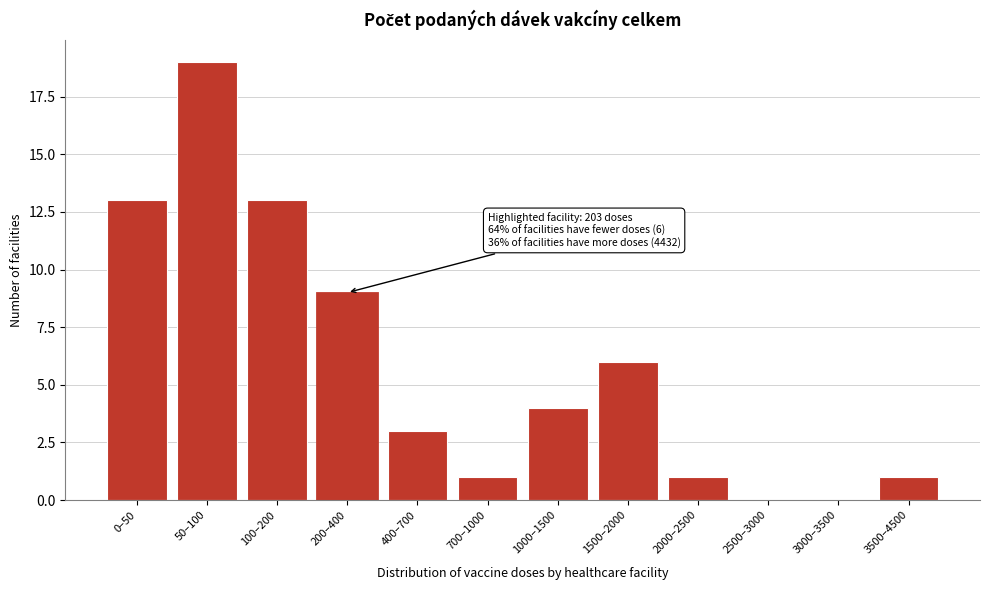

Reading left to right, extract all data points from this chart.

0–50=13	50–100=19	100–200=13	200–400=9	400–700=3	700–1000=1	1000–1500=4	1500–2000=6	2000–2500=1	2500–3000=0	3000–3500=0	3500–4500=1